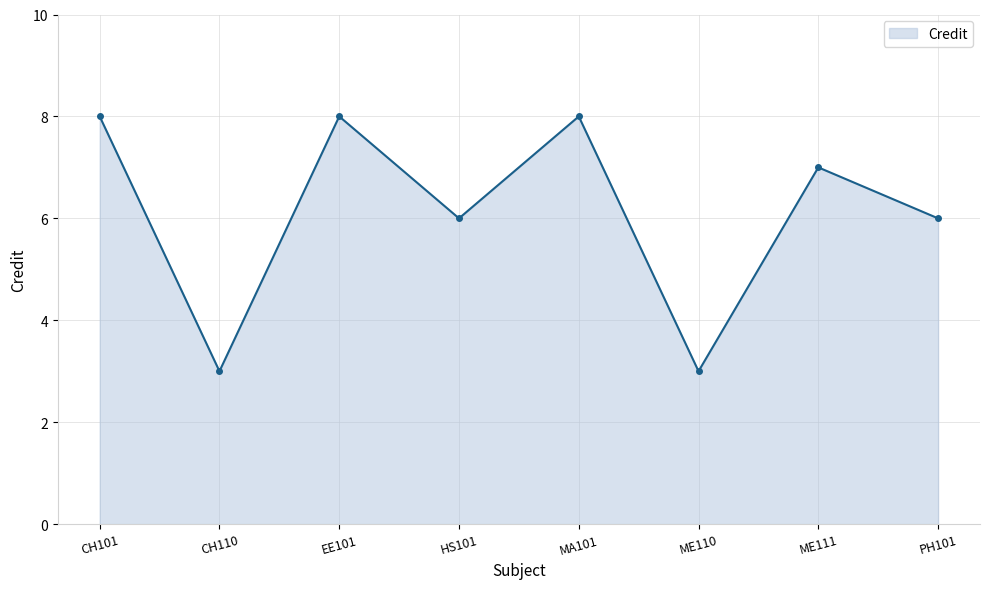

How many points are higher than both their immediate neighbors (excluding endpoints)?

3